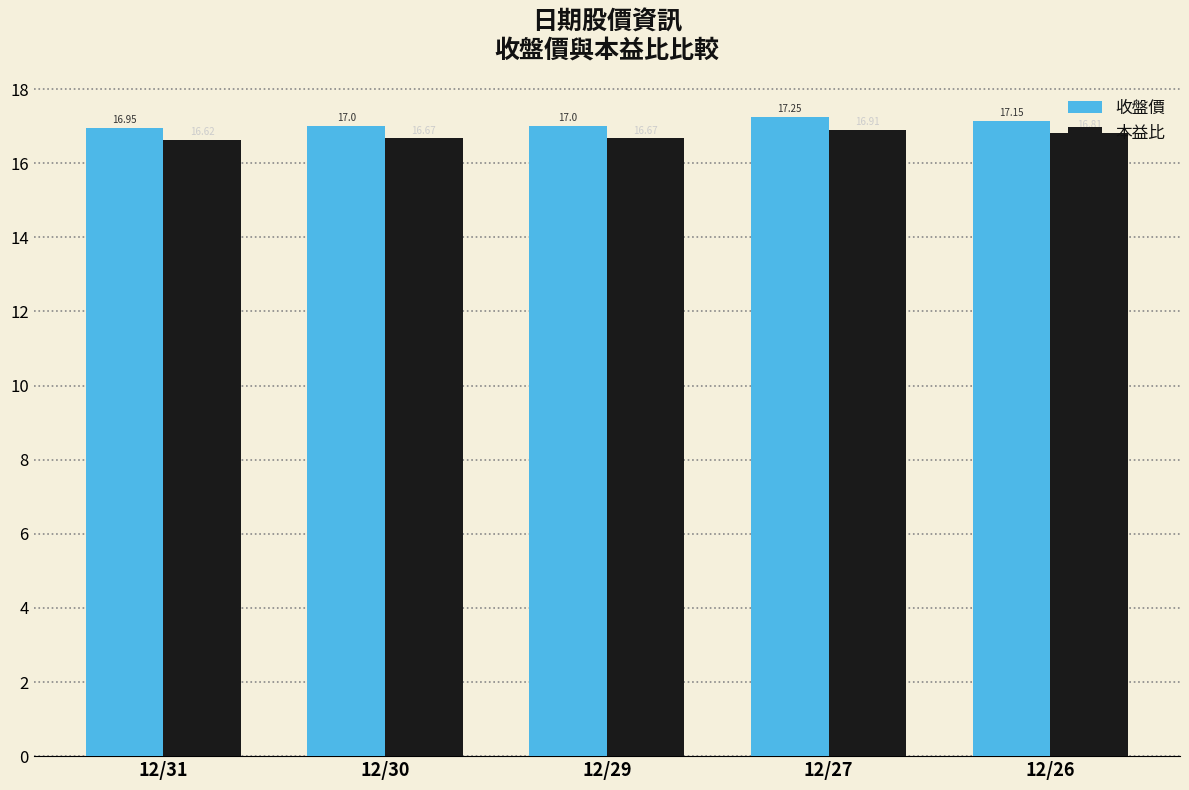

What is the total value across all series at 12/31?

33.6